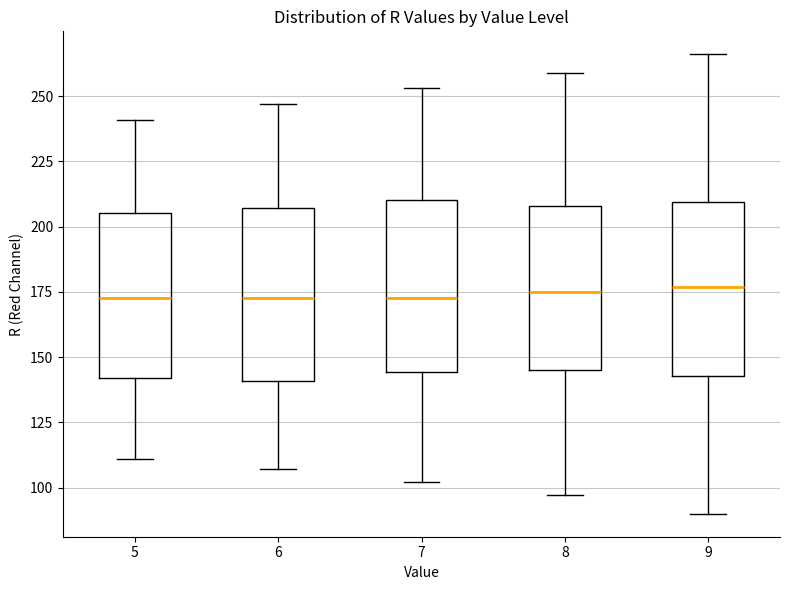

Where is the lower edge of the box at x = 8 on the y-axis? The values are not printed on the chart, so give them approximately, as read against the axis.

145